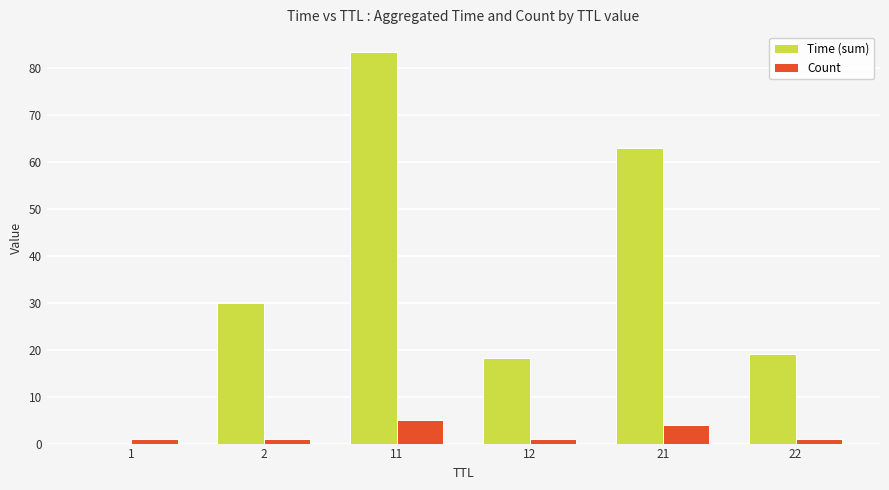

How many series are shown in this chart?

2